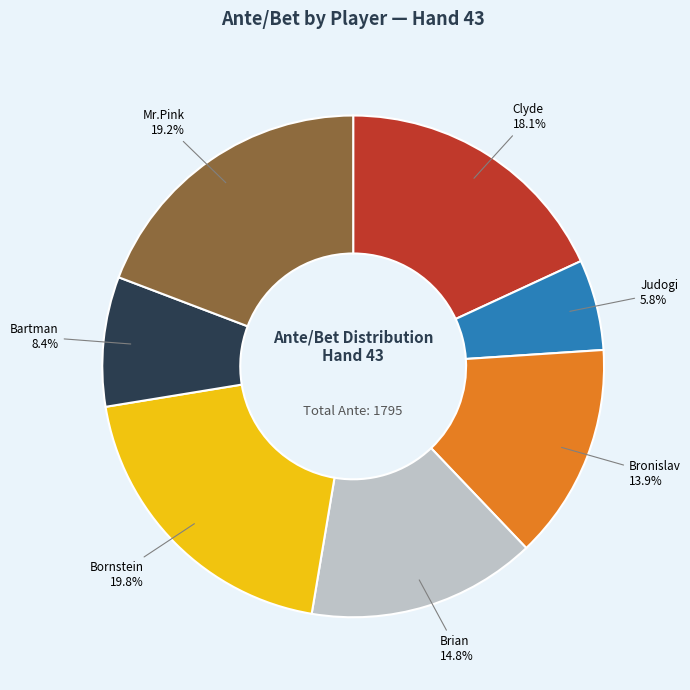

Which has a higher value, Bronislav or Mr.Pink?

Mr.Pink